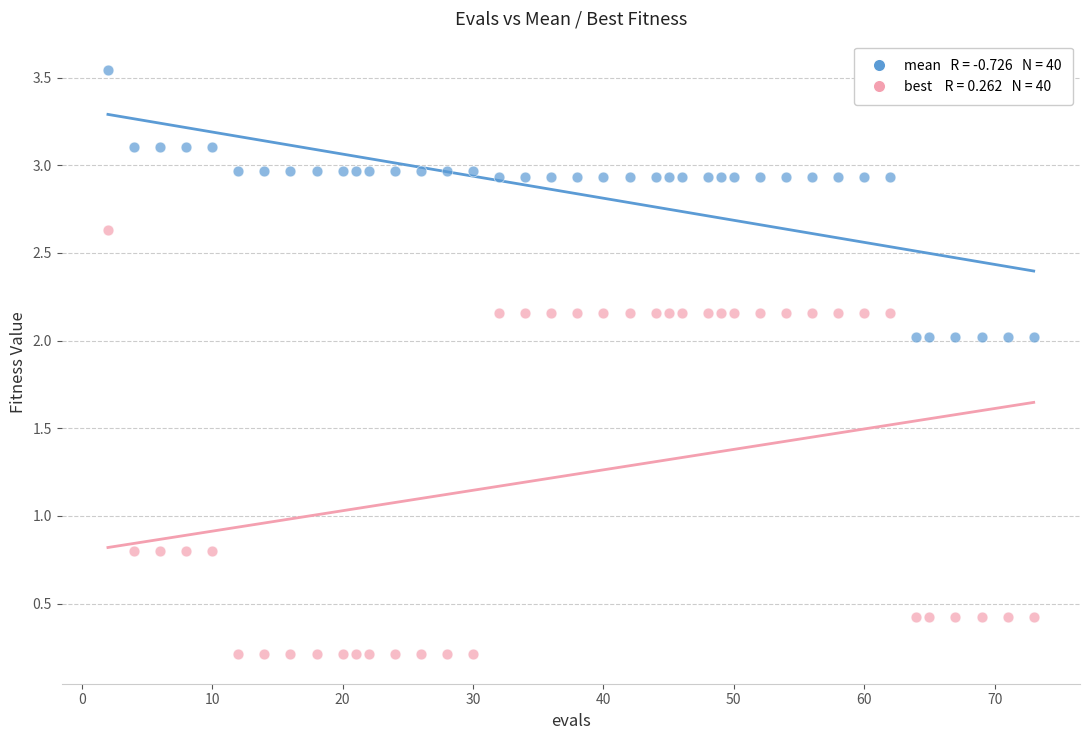

Across all data points, what is the range of X values (max minus min)?

71.0